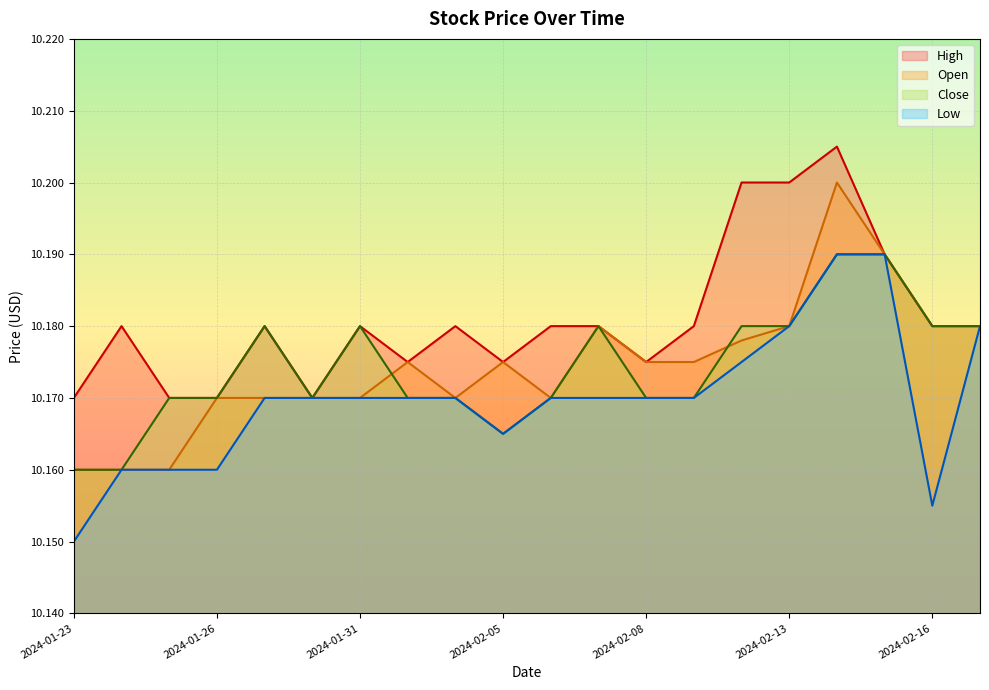

At which category does Low reach its first local valley?

2024-02-05